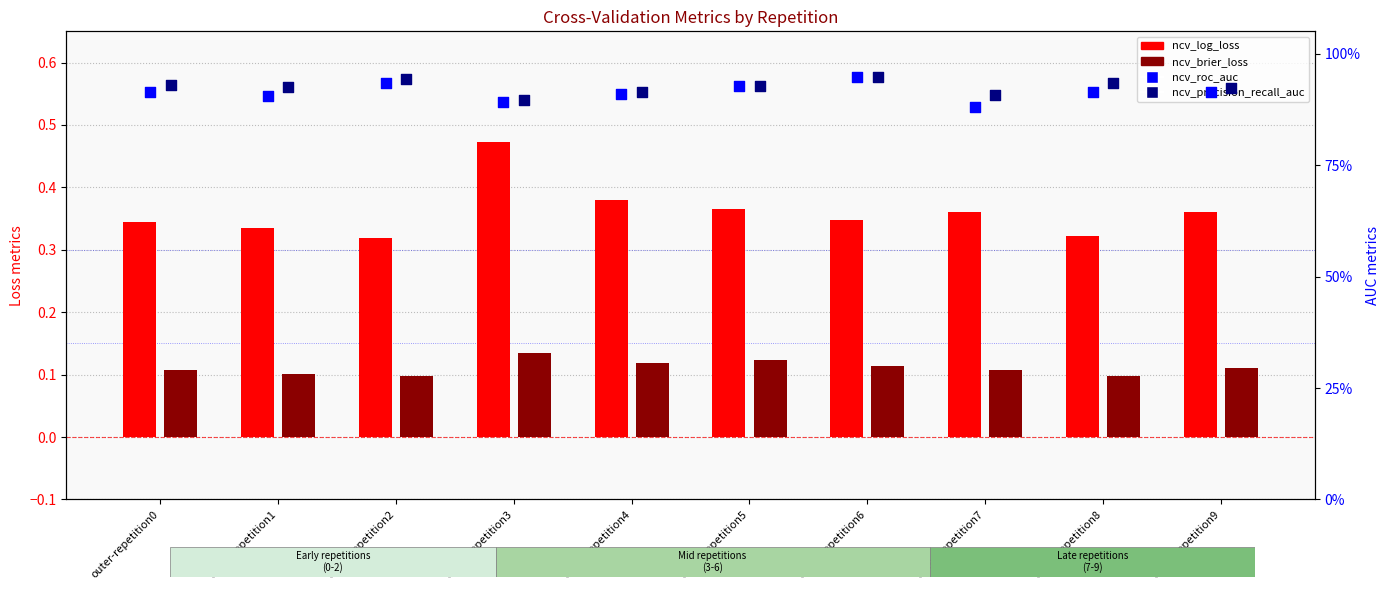

Which series contains the highest Y value?

ncv_precision_recall_auc